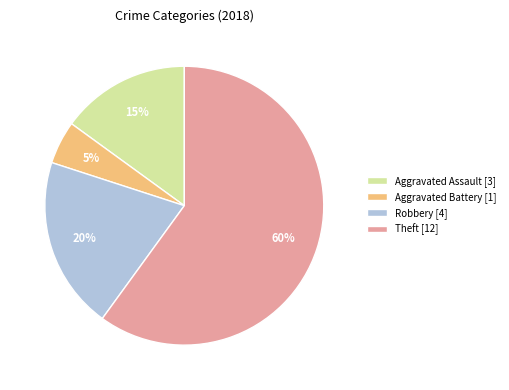

Approximately how many times larger is the value at Theft compared to Aggravated Battery?

12.0